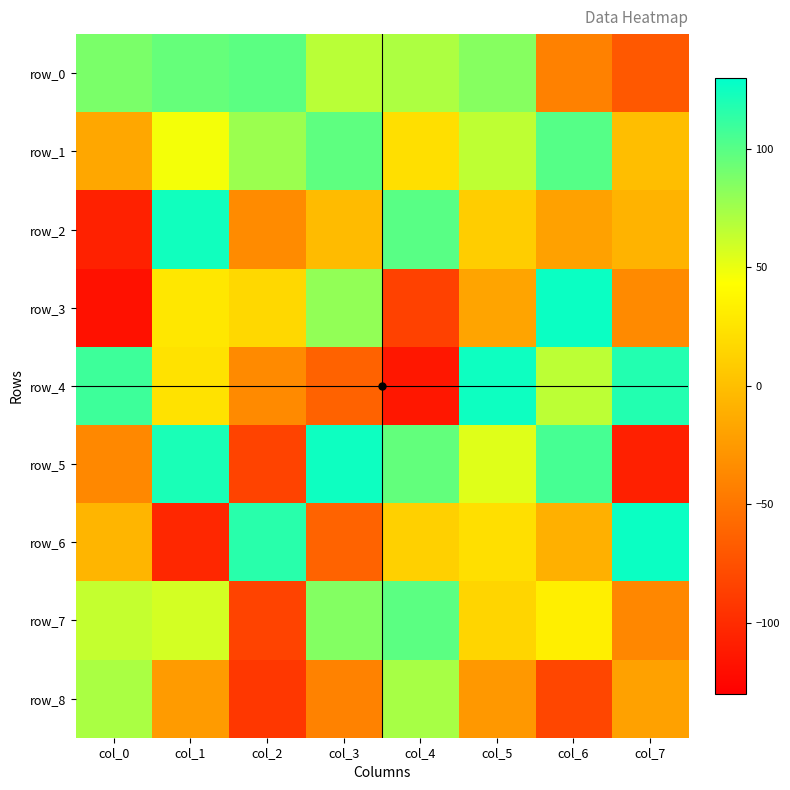

Reading left to right, transcribe all the data shown in this chart.

row_0: 88	95	99	67	71	84	-42	-70
row_1: -16	47	77	98	22	65	101	-1
row_2: -107	124	-35	-3	100	10	-20	-8
row_3: -118	27	17	80	-85	-18	126	-36
row_4: 109	24	-36	-63	-114	125	66	118
row_5: -37	121	-84	125	96	54	106	-108
row_6: -7	-103	116	-62	12	22	-10	126
row_7: 63	58	-84	85	99	15	33	-38
row_8: 72	-24	-92	-41	73	-26	-82	-20